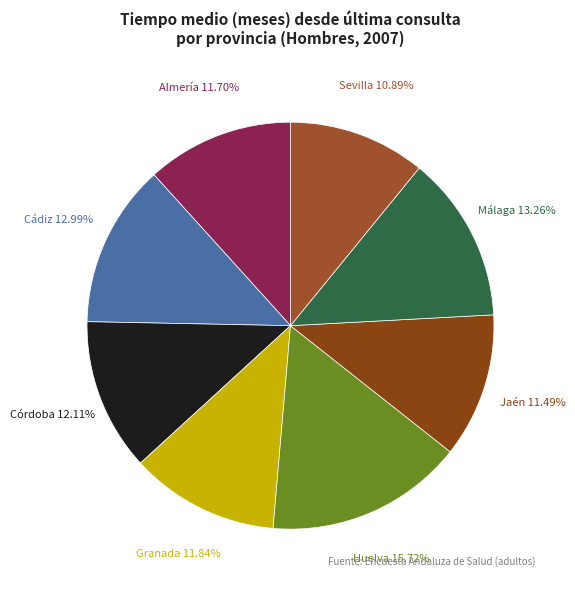

True or false: Almería accounts for 2% of the total.

False